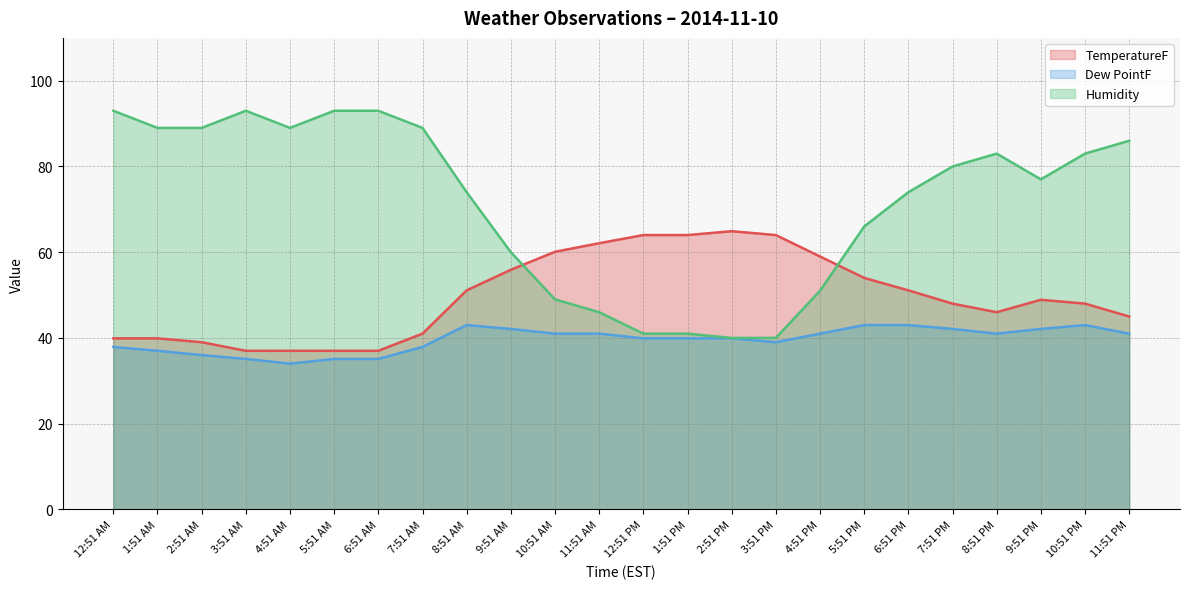

Which series has the largest total across all categories?

Humidity